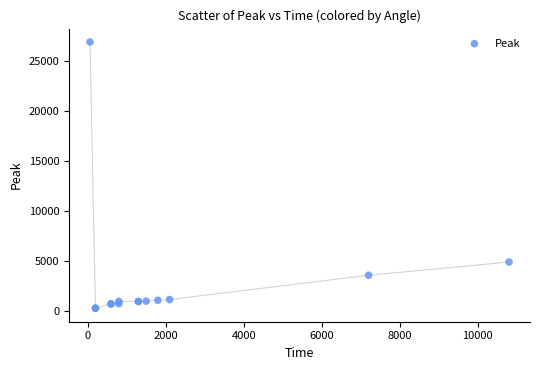

What Y value in the scatter plot is closest to 13572?

4879.1